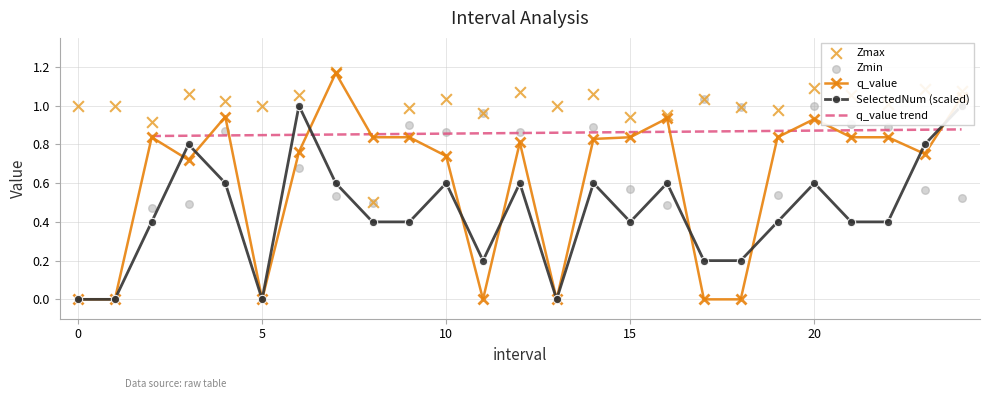

What is the total value across all series at 3?

3.1